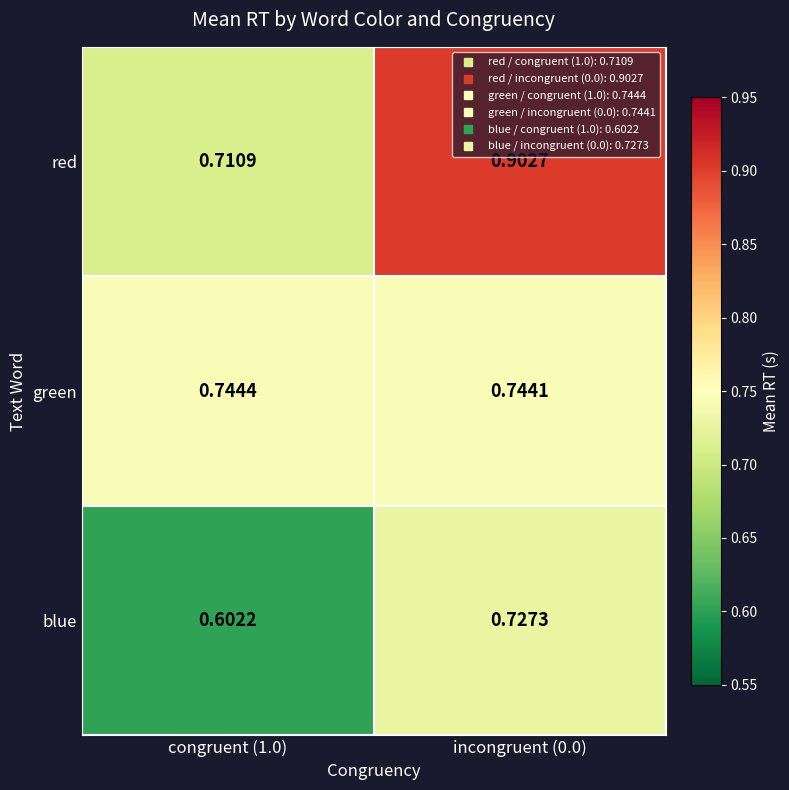

Rank the series at congruent (1.0) from lowest to highest value.

blue, red, green